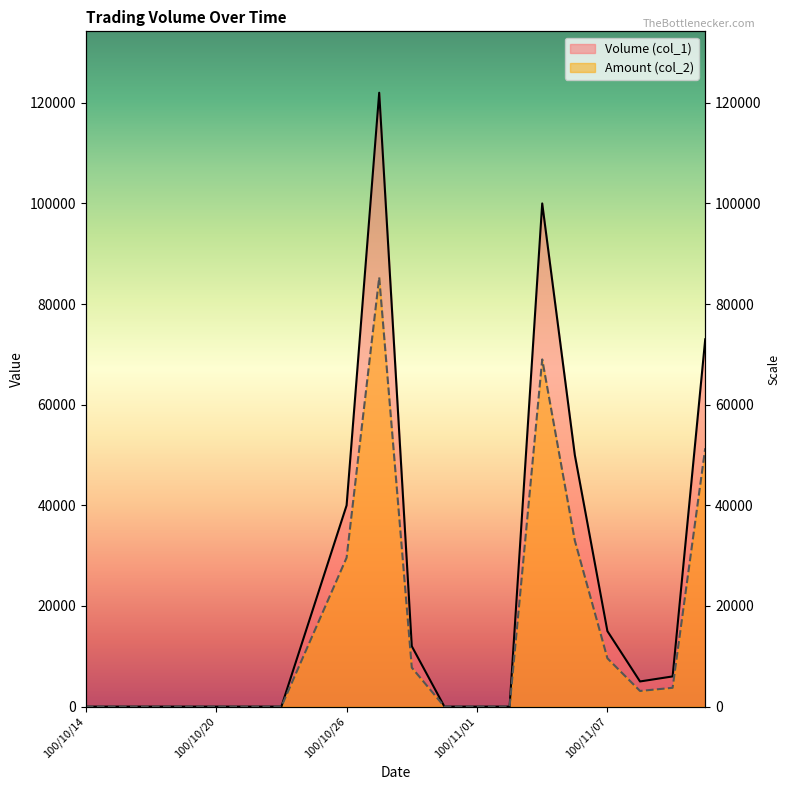

What is the difference between the second highest and second lowest values in the Amount (col_2) series?

69000